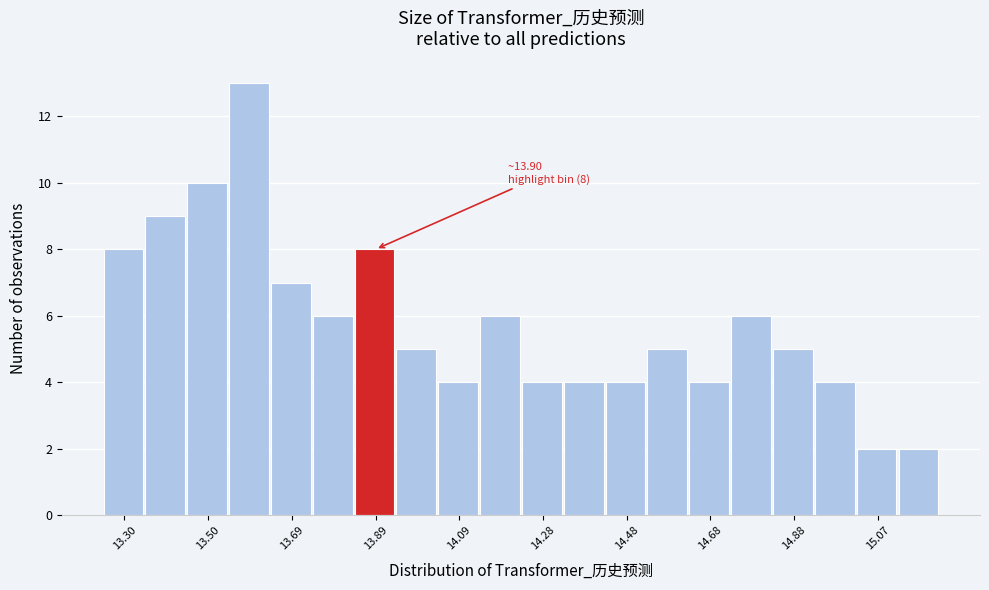

Over which range of the x-axis is the bar tallest?

13.54 to 13.64